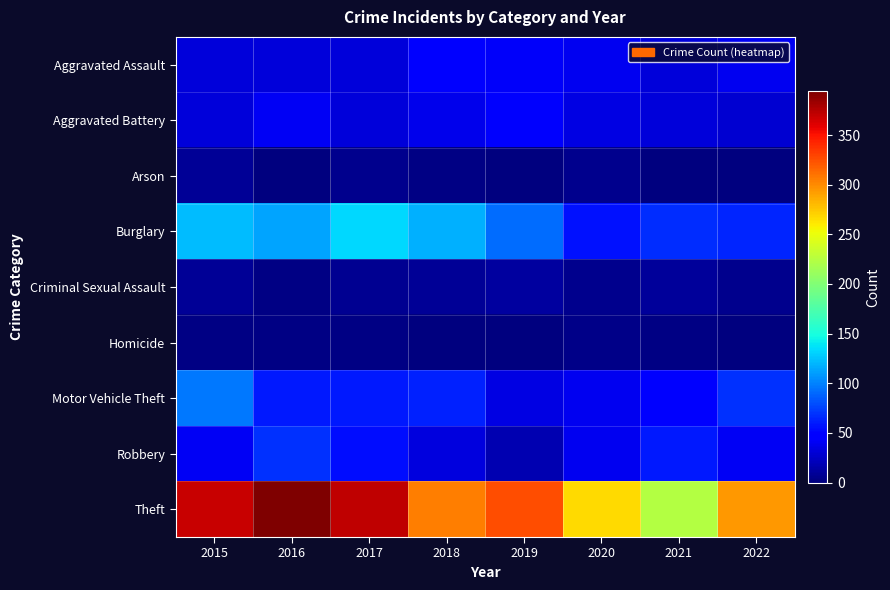

Reading left to right, what are all the values shown in this chart?

Aggravated Assault: 2015=32	2016=32	2017=32	2018=50	2019=43	2020=39	2021=32	2022=40
Aggravated Battery: 2015=31	2016=41	2017=32	2018=37	2019=44	2020=35	2021=31	2022=28
Arson: 2015=9	2016=1	2017=5	2018=2	2019=1	2020=6	2021=0	2022=0
Burglary: 2015=123	2016=113	2017=133	2018=117	2019=92	2020=56	2021=67	2022=64
Criminal Sexual Assault: 2015=9	2016=2	2017=7	2018=9	2019=11	2020=6	2021=10	2022=5
Homicide: 2015=3	2016=2	2017=2	2018=0	2019=0	2020=4	2021=2	2022=1
Motor Vehicle Theft: 2015=96	2016=59	2017=59	2018=63	2019=35	2020=40	2021=49	2022=68
Robbery: 2015=41	2016=69	2017=55	2018=33	2019=17	2020=40	2021=59	2022=41
Theft: 2015=369	2016=394	2017=372	2018=305	2019=325	2020=267	2021=224	2022=295